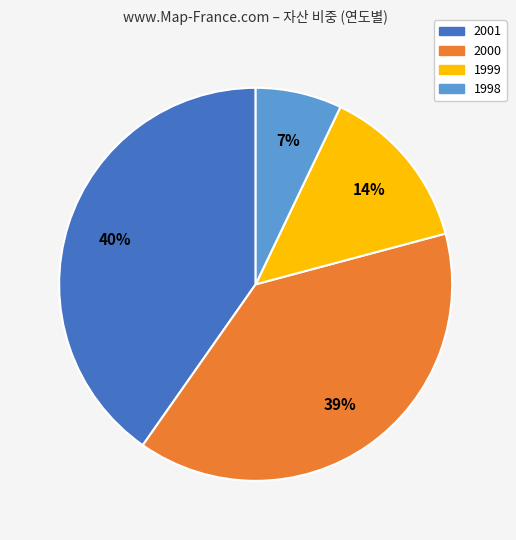

Does any single category account for the majority?

No